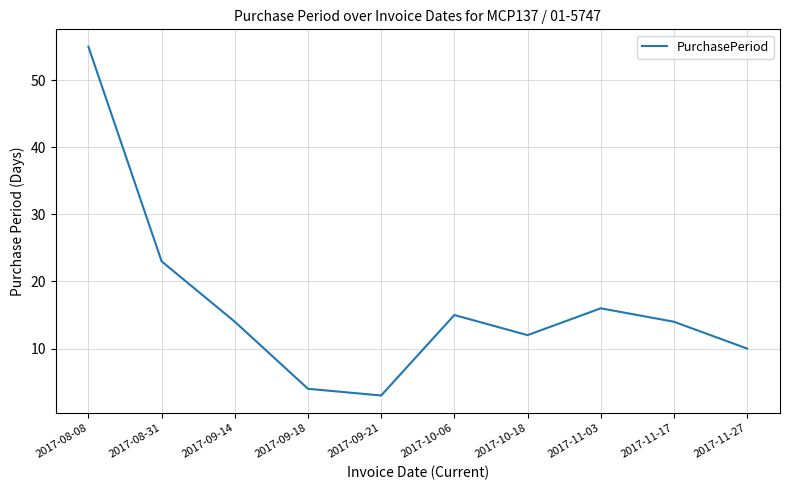

What is the minimum value shown in the chart?

3